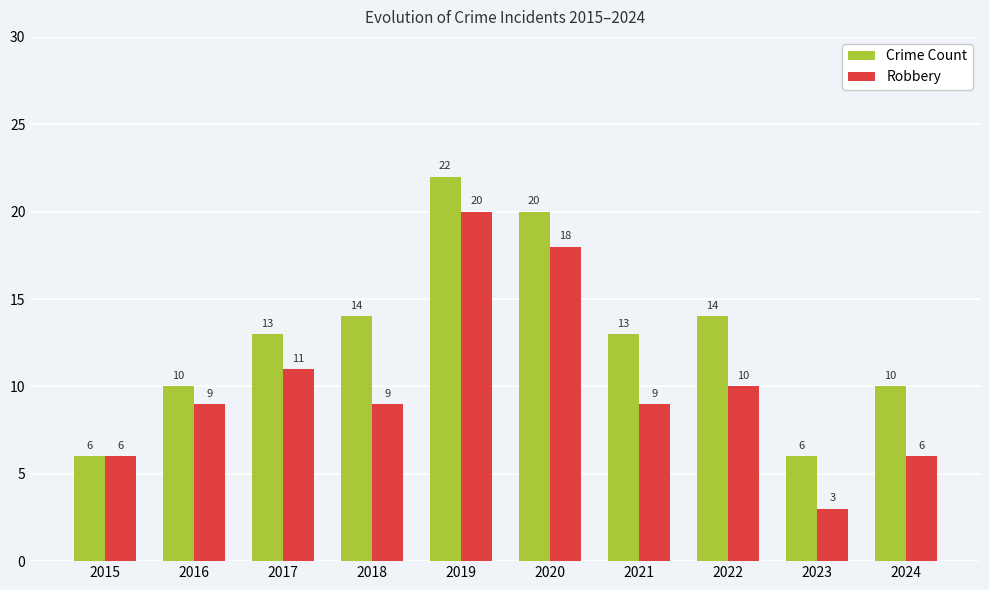

What are all the series names shown in the legend?

Crime Count, Robbery